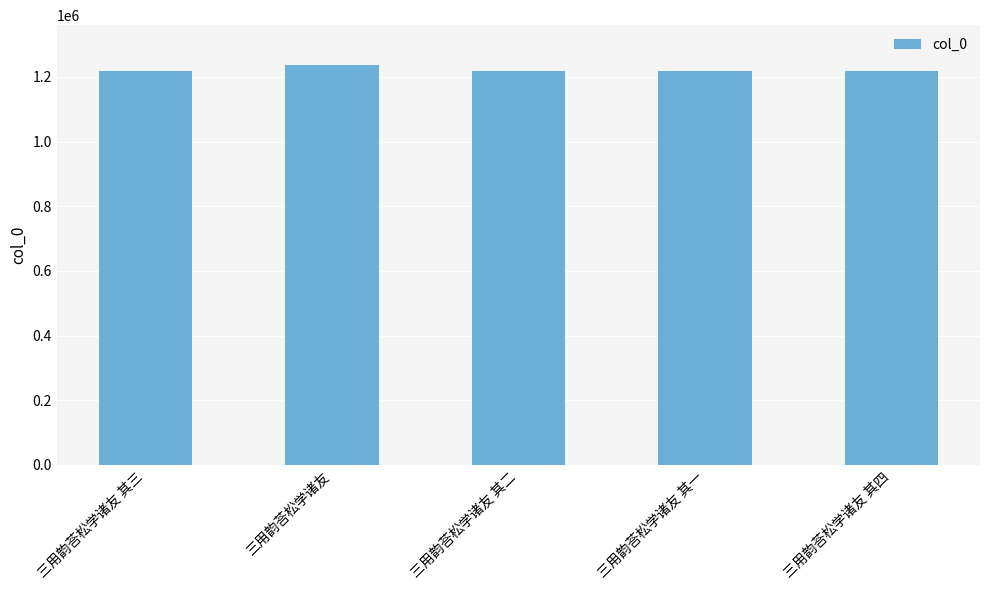

What is the ratio of the value at 三用韵荅松学诸友 to the value at 三用韵荅松学诸友 其三?

1.0